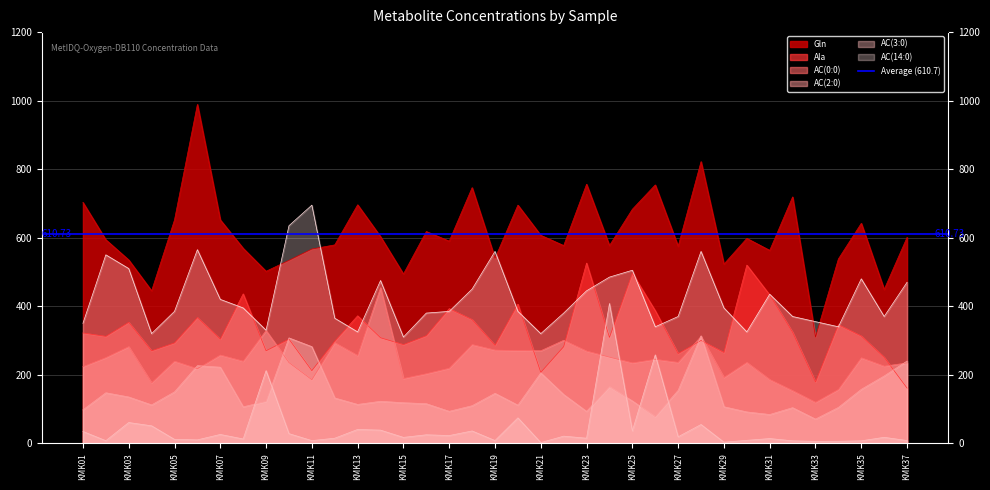

True or false: Ala and AC(2:0) intersect in this chart.

True